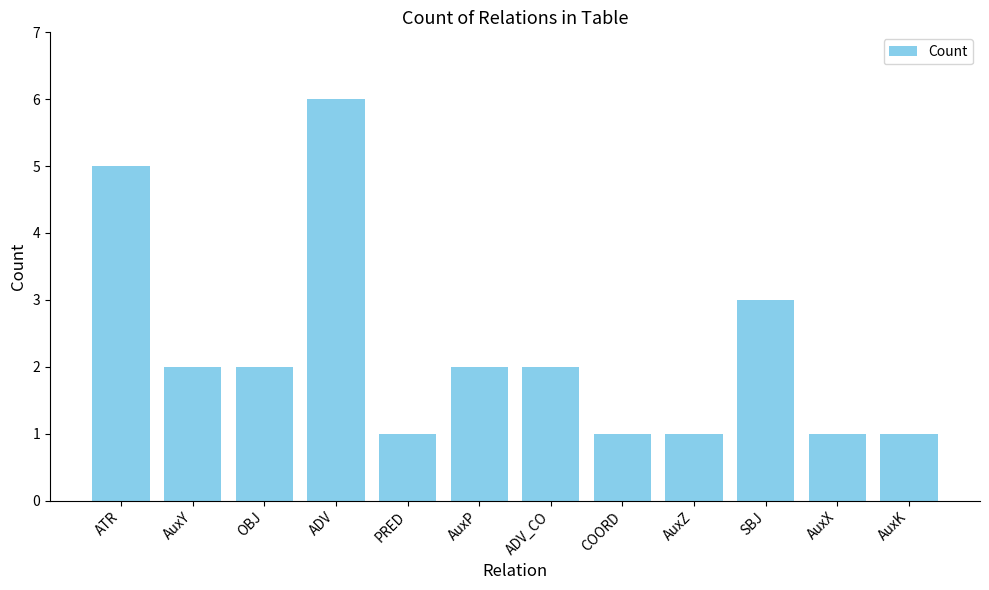

The value at AuxX is 1. True or false?

True